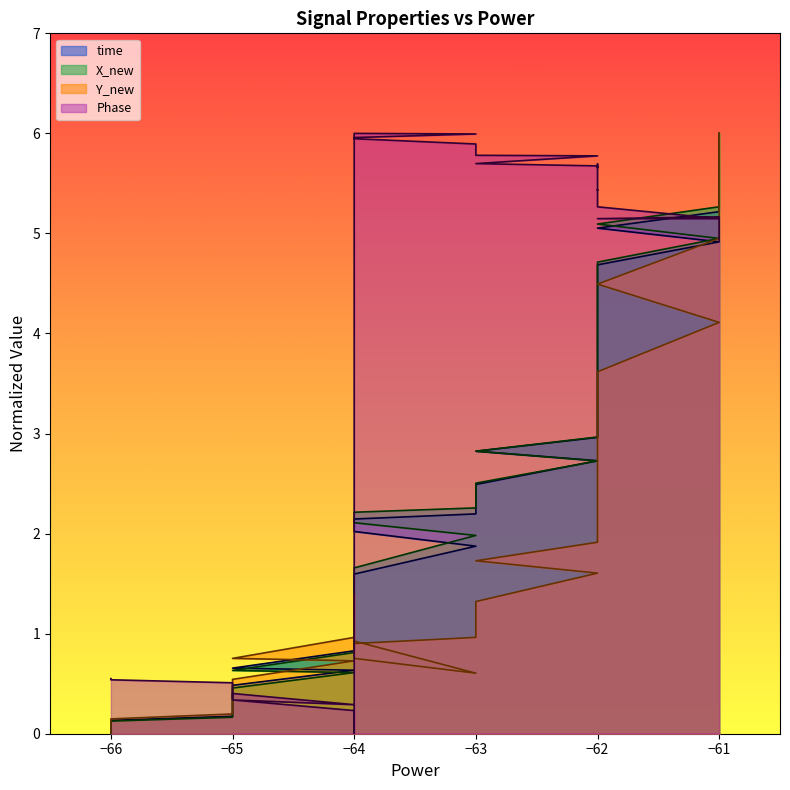

How many data points does each series have?

40